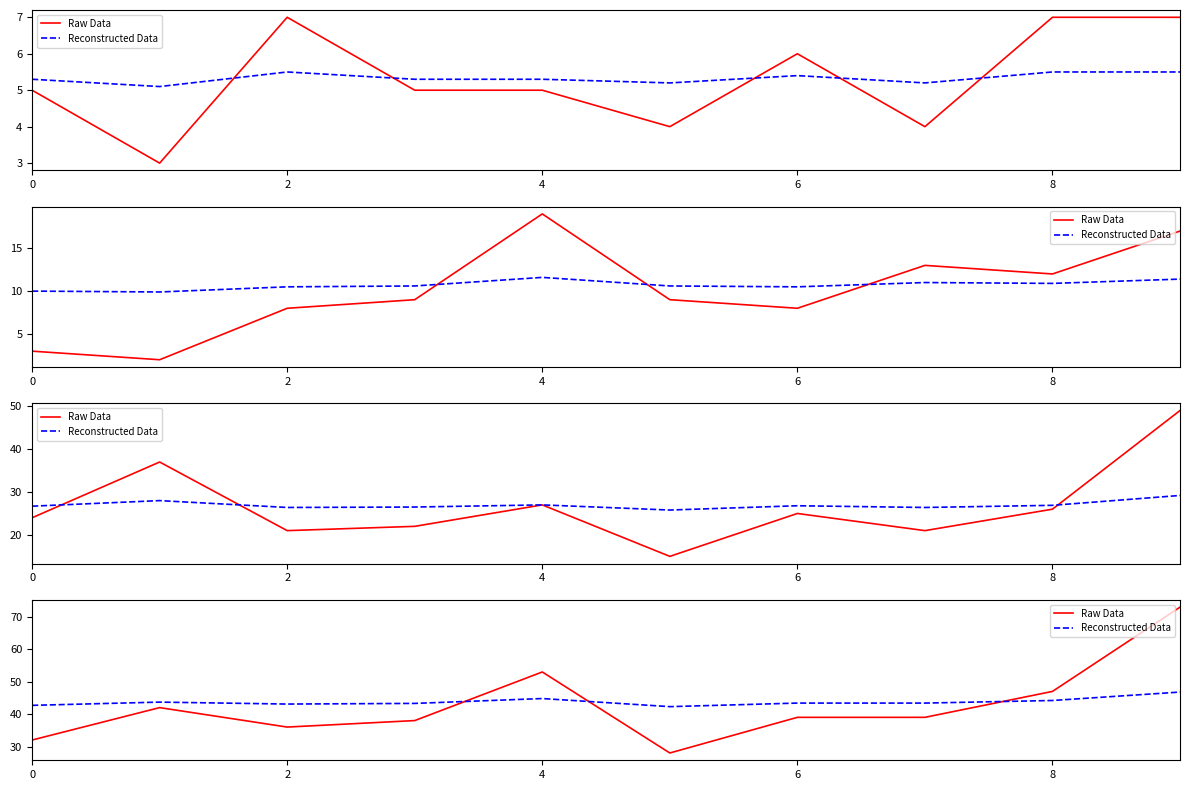

Is it true that Raw Data equals 73.0 at 9?

True